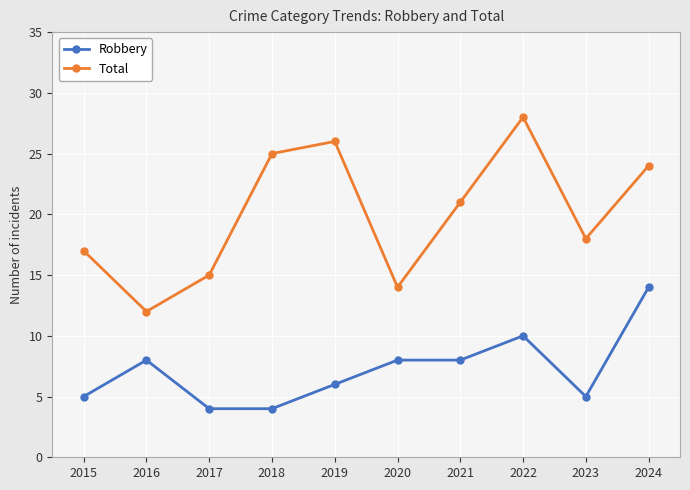

List the labels in order of Total value, smallest first.

2016, 2020, 2017, 2015, 2023, 2021, 2024, 2018, 2019, 2022